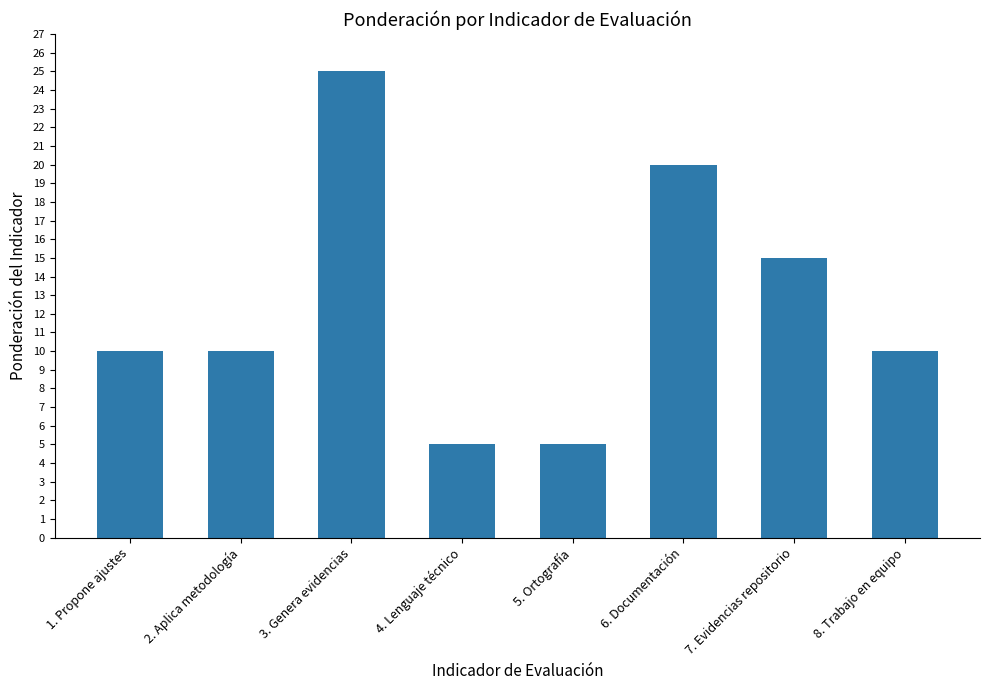

Reading left to right, extract all data points from this chart.

1. Propone ajustes=10	2. Aplica metodología=10	3. Genera evidencias=25	4. Lenguaje técnico=5	5. Ortografía=5	6. Documentación=20	7. Evidencias repositorio=15	8. Trabajo en equipo=10